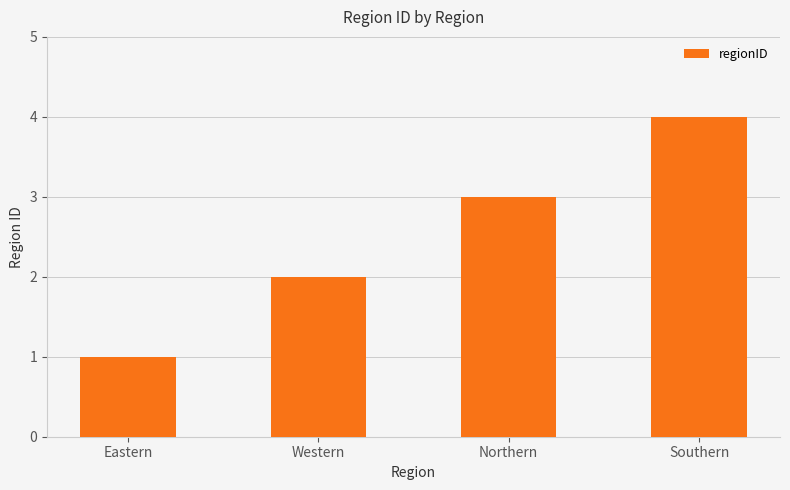

Reading right to left, extract all data points from this chart.

Southern=4	Northern=3	Western=2	Eastern=1